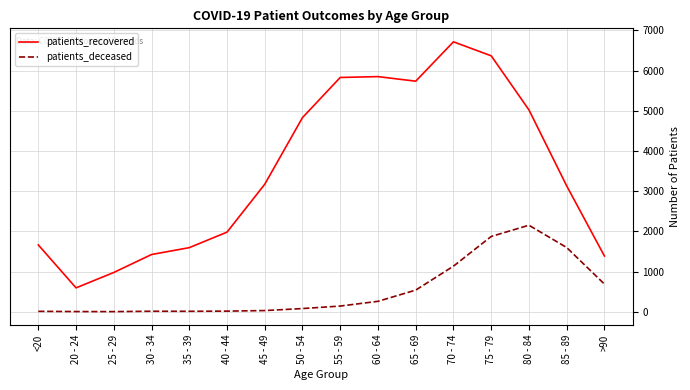

The value of patients_recovered at 50 - 54 is 4831. True or false?

True